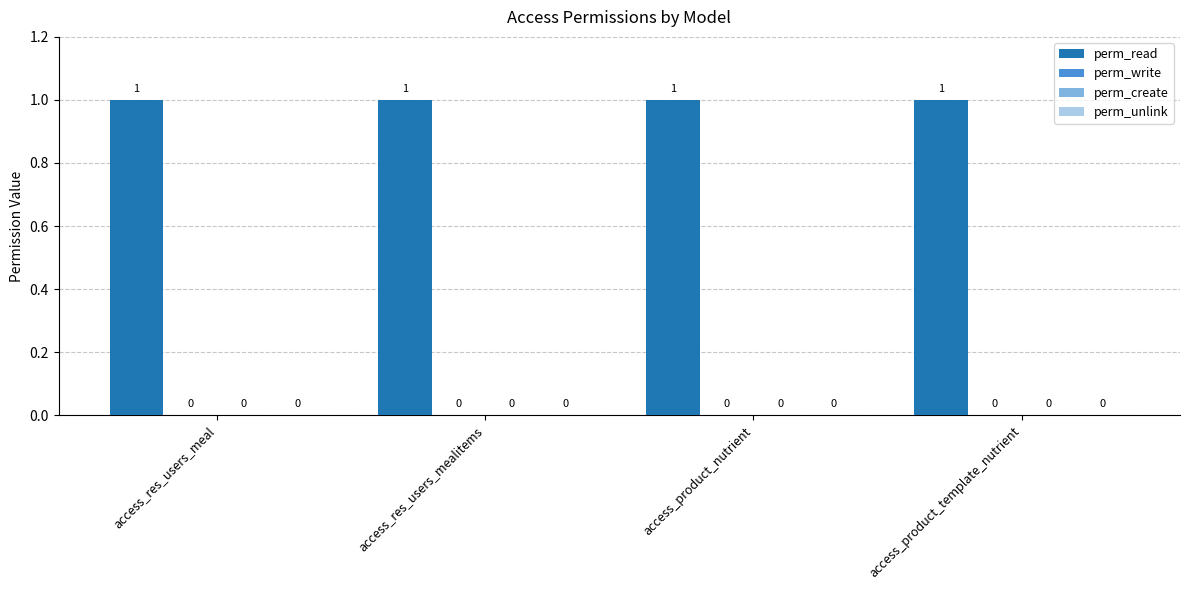

What is the total value across all series at access_product_nutrient?

1